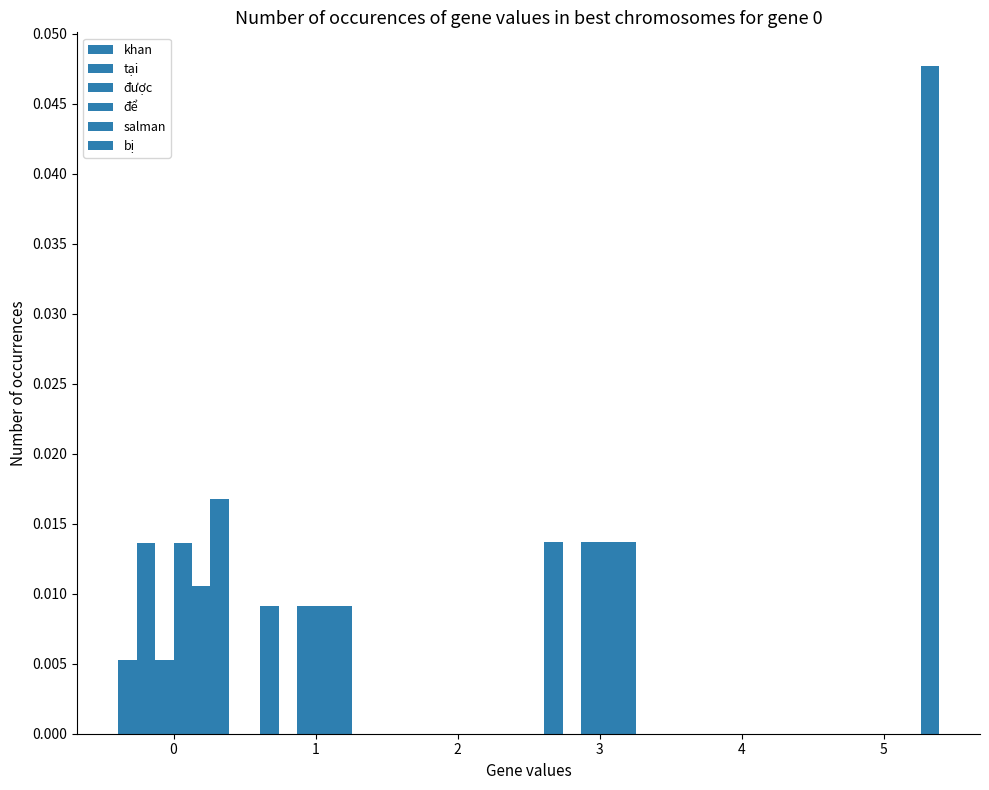

Rank the series by their maximum value, from lowest to highest.

tại, khan, được, để, salman, bị